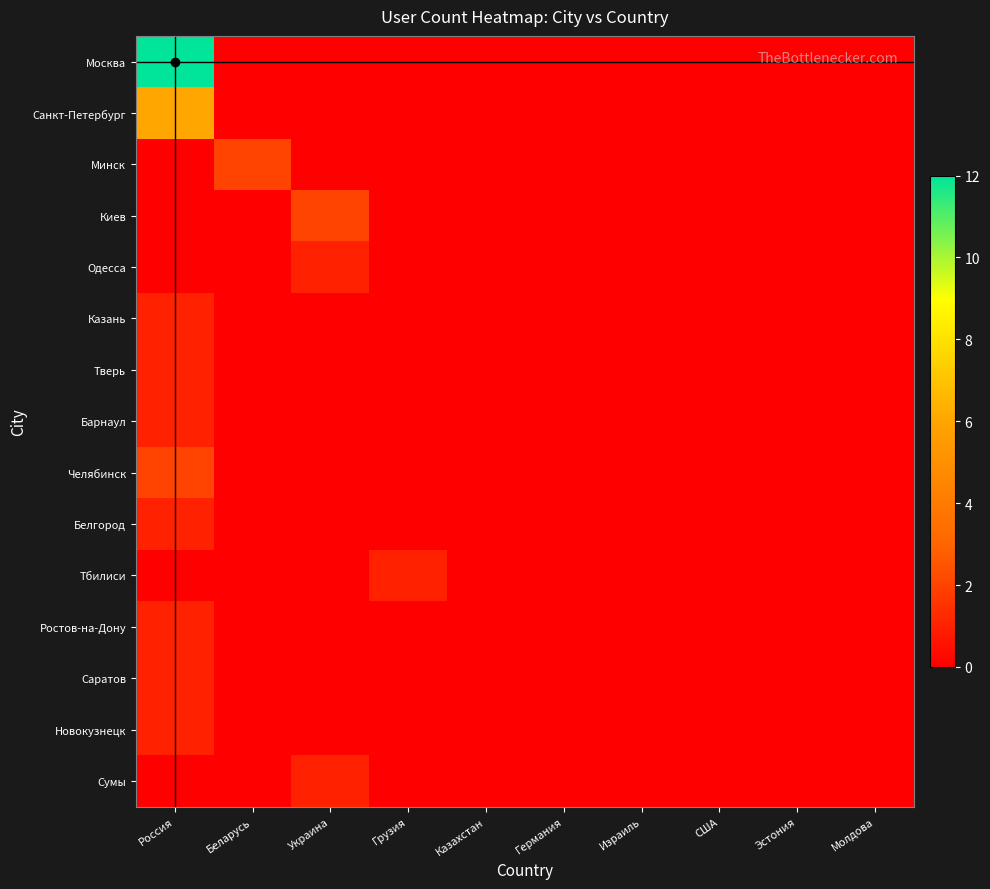

Which category has the highest value across all series?

Россия